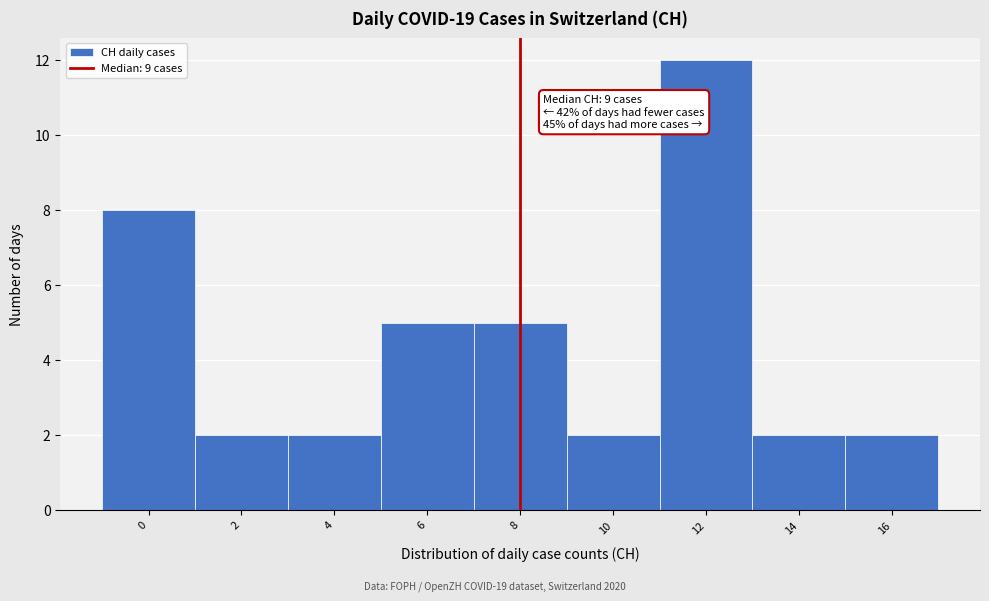

Reading right to left, list all the values displayed in this chart.

16=2	14=2	12=12	10=2	8=5	6=5	4=2	2=2	0=8